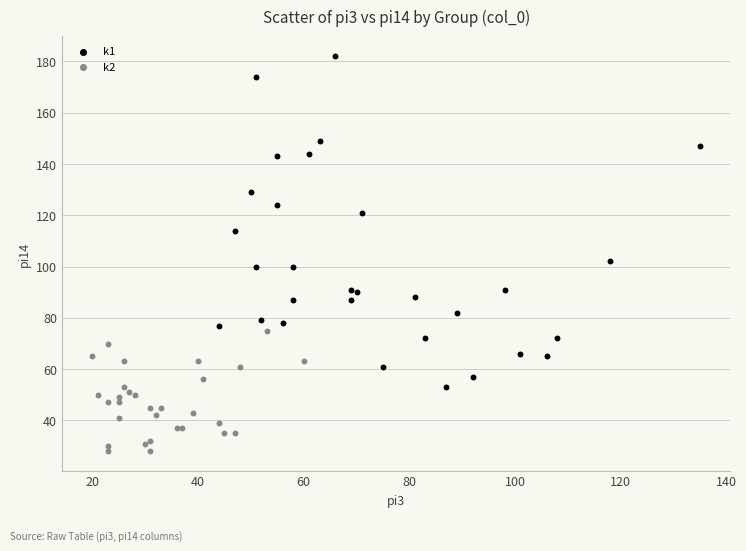

Which series has the widest spread of Y values?

k1